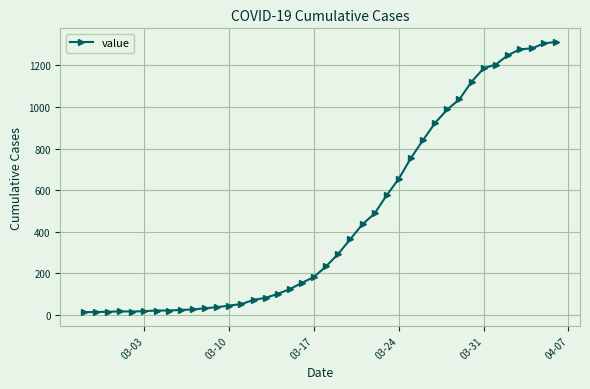

What is the average value?

465